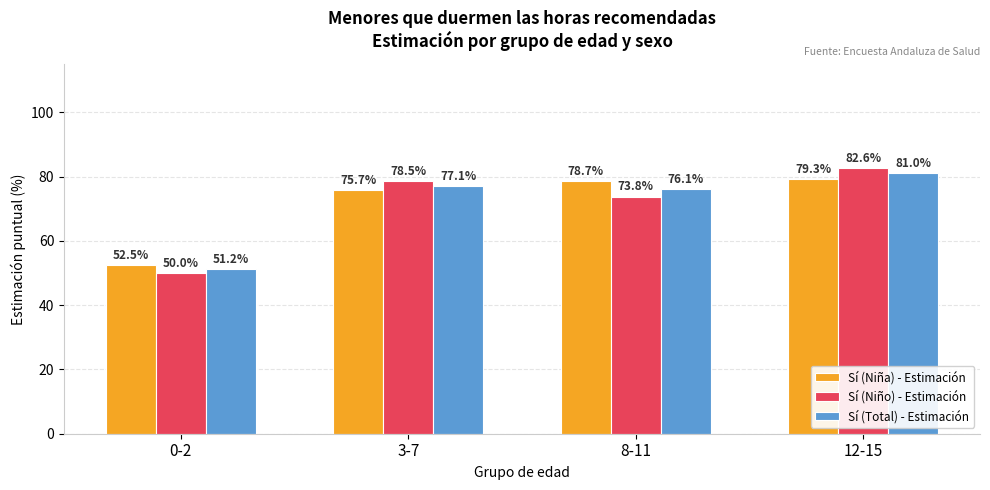

Reading left to right, what are all the values shown in this chart?

Sí (Niña) - Estimación: 0-2=52.5	3-7=75.7	8-11=78.7	12-15=79.3
Sí (Niño) - Estimación: 0-2=50.0	3-7=78.5	8-11=73.8	12-15=82.6
Sí (Total) - Estimación: 0-2=51.2	3-7=77.1	8-11=76.1	12-15=81.0